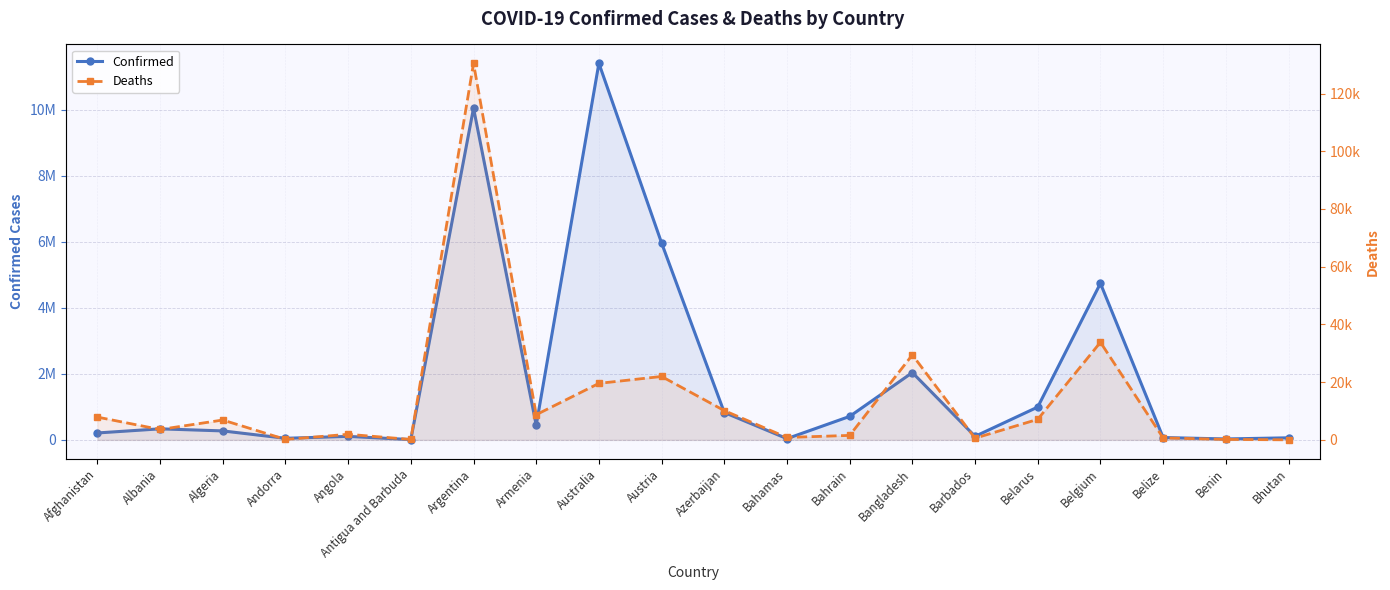

At which category does Deaths reach its first local peak?

Algeria